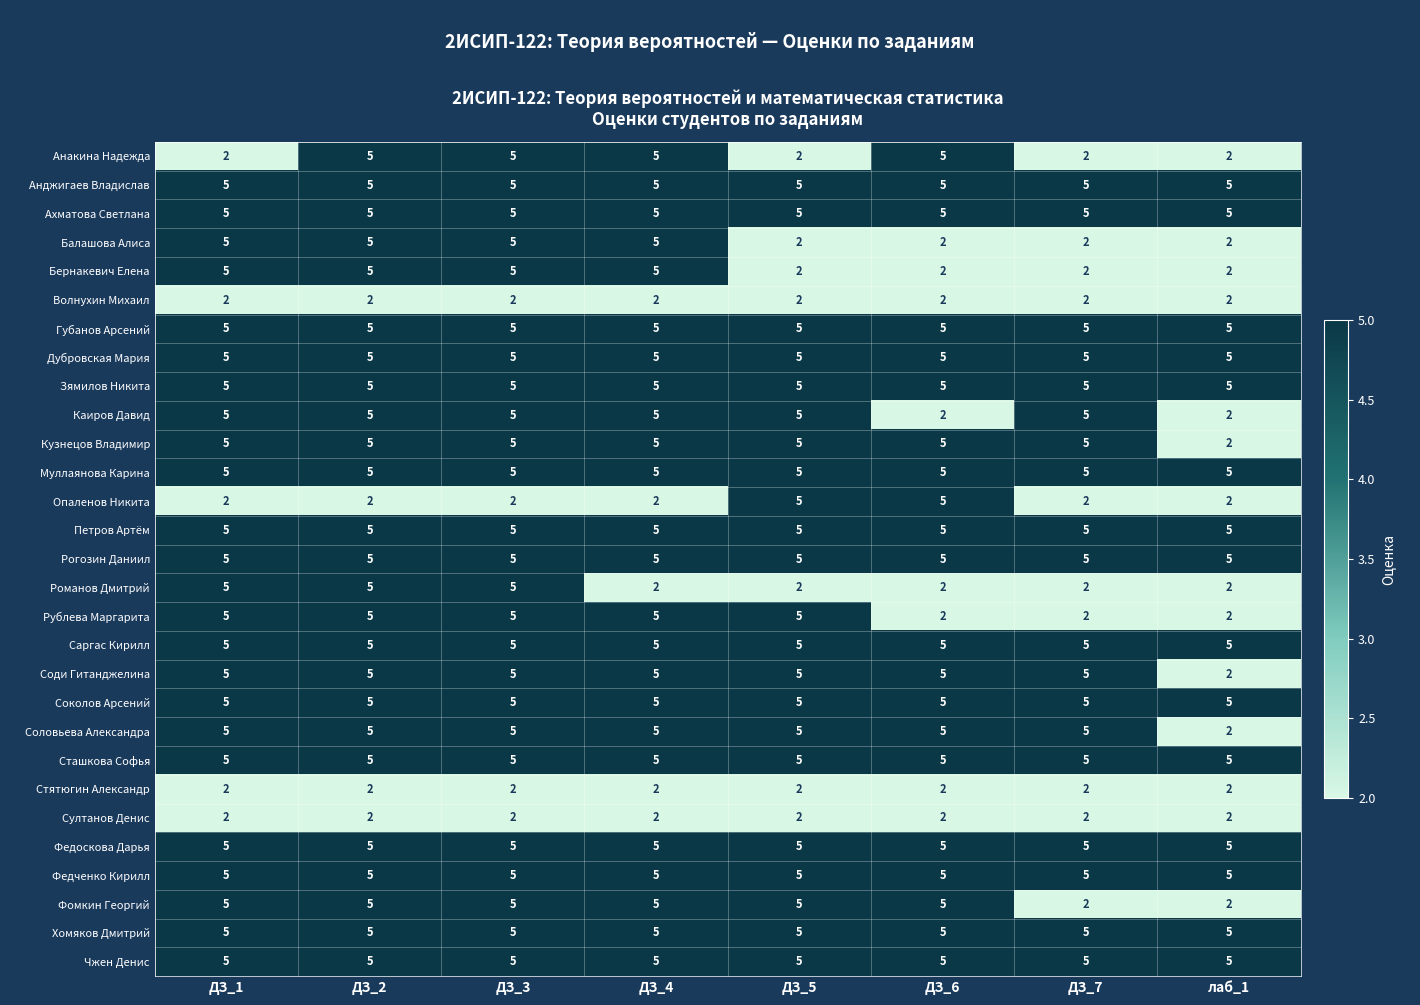

What is the spread (max minus min) of values at ДЗ_2?

3